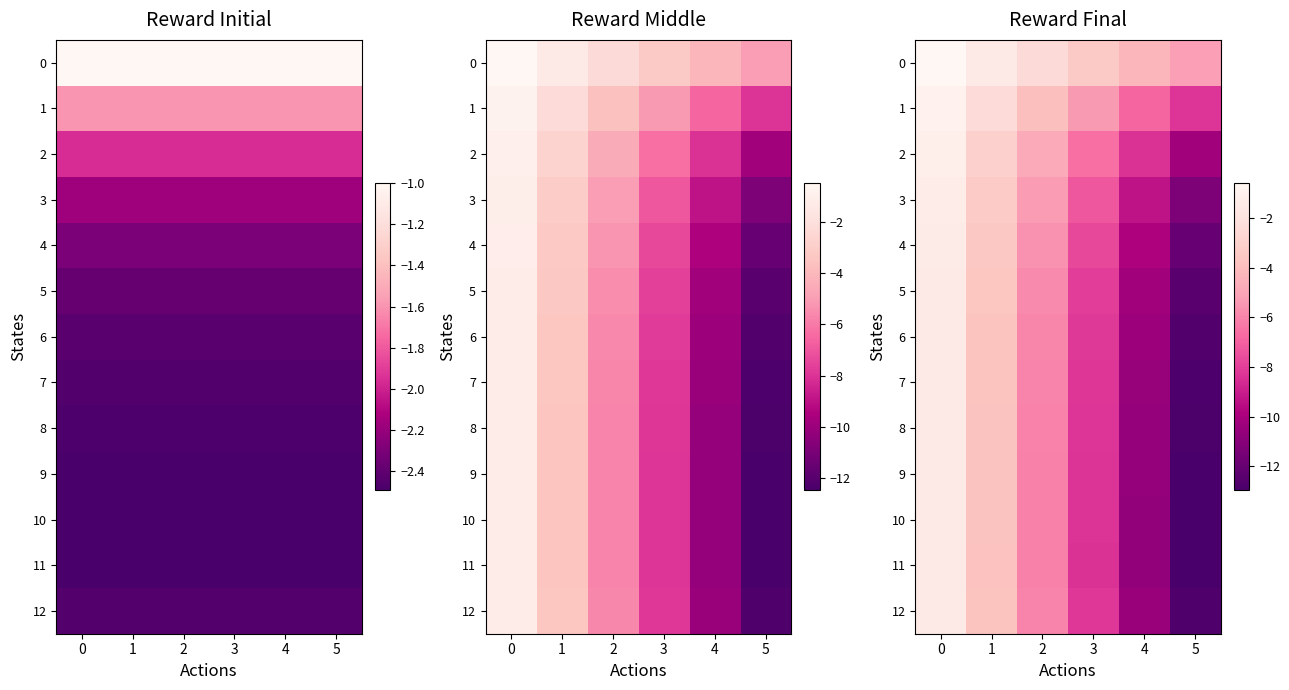

What is the total value across all series at 2?

-70.1